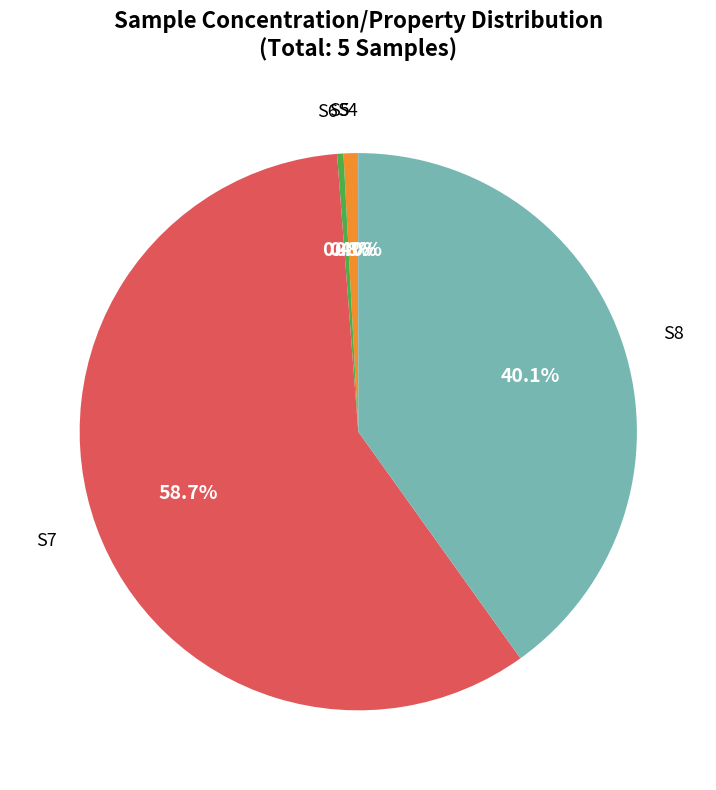

Count the number of slices in the pie.

5